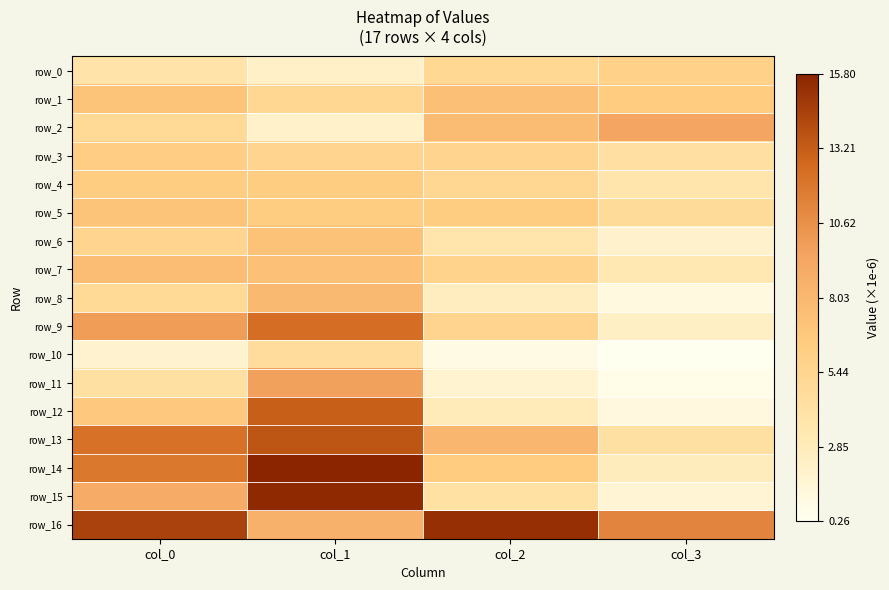

Between col_1 and col_3, which series saw the biggest shift?

row_15